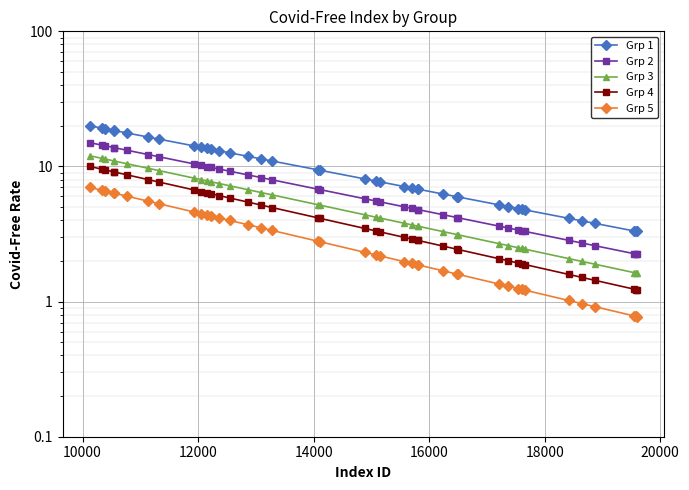

Reading left to right, transcribe all the data shown in this chart.

Grp 1: 20.0	19.2	19.0	18.5	18.5	17.7	16.5	15.9	14.2	13.9	13.6	13.4	13.1	12.6	11.9	11.4	11.0	9.4	9.4	8.1	7.8	7.7	7.1	6.9	6.8	6.8	6.3	6.0	5.9	5.2	5.0	4.9	4.8	4.8	4.1	4.0	3.8	3.3	3.3	3.3
Grp 2: 15.0	14.4	14.2	13.8	13.8	13.2	12.2	11.8	10.4	10.2	10.0	9.8	9.6	9.2	8.7	8.3	8.0	6.8	6.7	5.8	5.6	5.5	5.0	4.9	4.8	4.8	4.4	4.2	4.2	3.6	3.5	3.4	3.3	3.3	2.8	2.7	2.6	2.3	2.2	2.2
Grp 3: 12.0	11.5	11.3	11.0	11.0	10.5	9.7	9.3	8.2	8.0	7.8	7.7	7.5	7.2	6.7	6.4	6.2	5.2	5.2	4.4	4.2	4.1	3.8	3.7	3.6	3.6	3.3	3.1	3.1	2.7	2.6	2.5	2.5	2.4	2.1	2.0	1.9	1.6	1.6	1.6
Grp 4: 10.0	9.6	9.4	9.1	9.1	8.7	8.0	7.7	6.7	6.5	6.4	6.3	6.1	5.8	5.4	5.2	5.0	4.2	4.1	3.5	3.3	3.3	3.0	2.9	2.8	2.8	2.6	2.4	2.4	2.1	2.0	1.9	1.9	1.9	1.6	1.5	1.4	1.2	1.2	1.2
Grp 5: 7.0	6.7	6.6	6.4	6.3	6.0	5.5	5.3	4.6	4.5	4.4	4.3	4.2	4.0	3.7	3.5	3.4	2.8	2.8	2.3	2.2	2.2	2.0	1.9	1.9	1.9	1.7	1.6	1.6	1.3	1.3	1.2	1.2	1.2	1.0	1.0	0.9	0.8	0.8	0.8